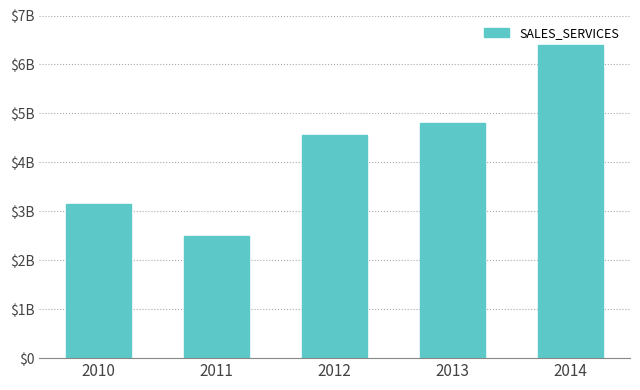

Which has a higher value, 2012 or 2013?

2013